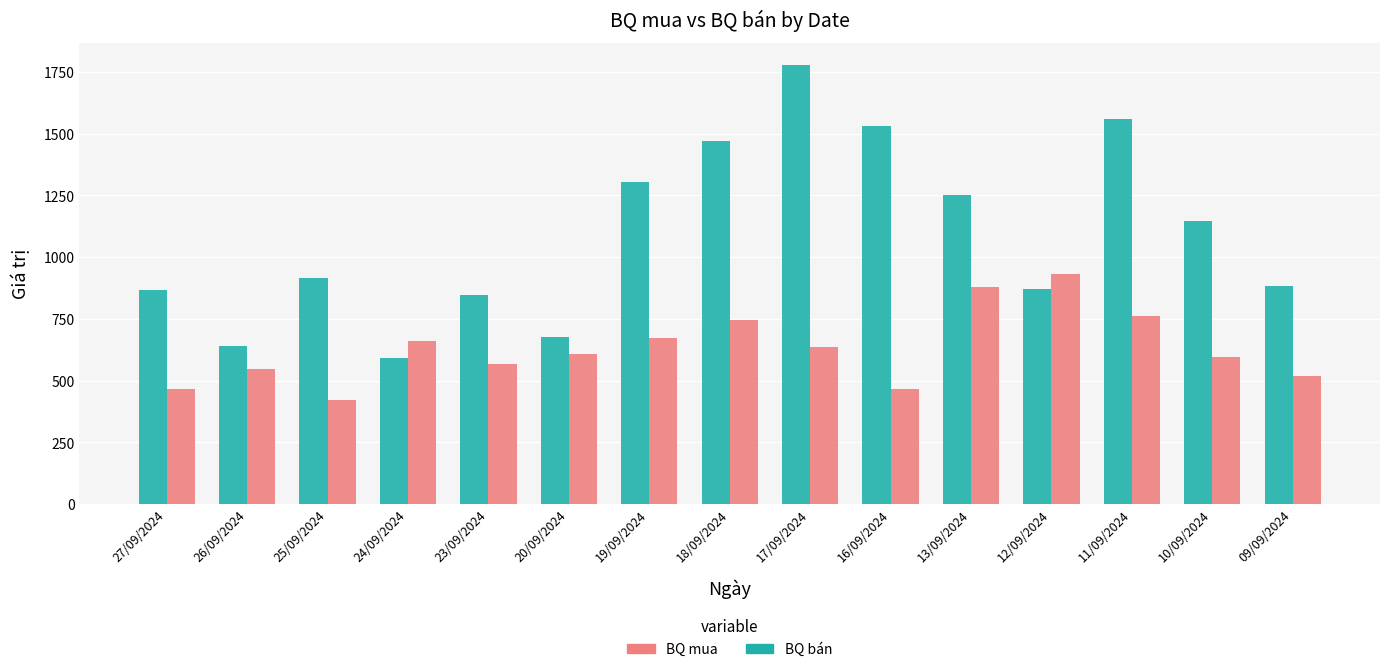

What is the average value of the BQ mua series?

632